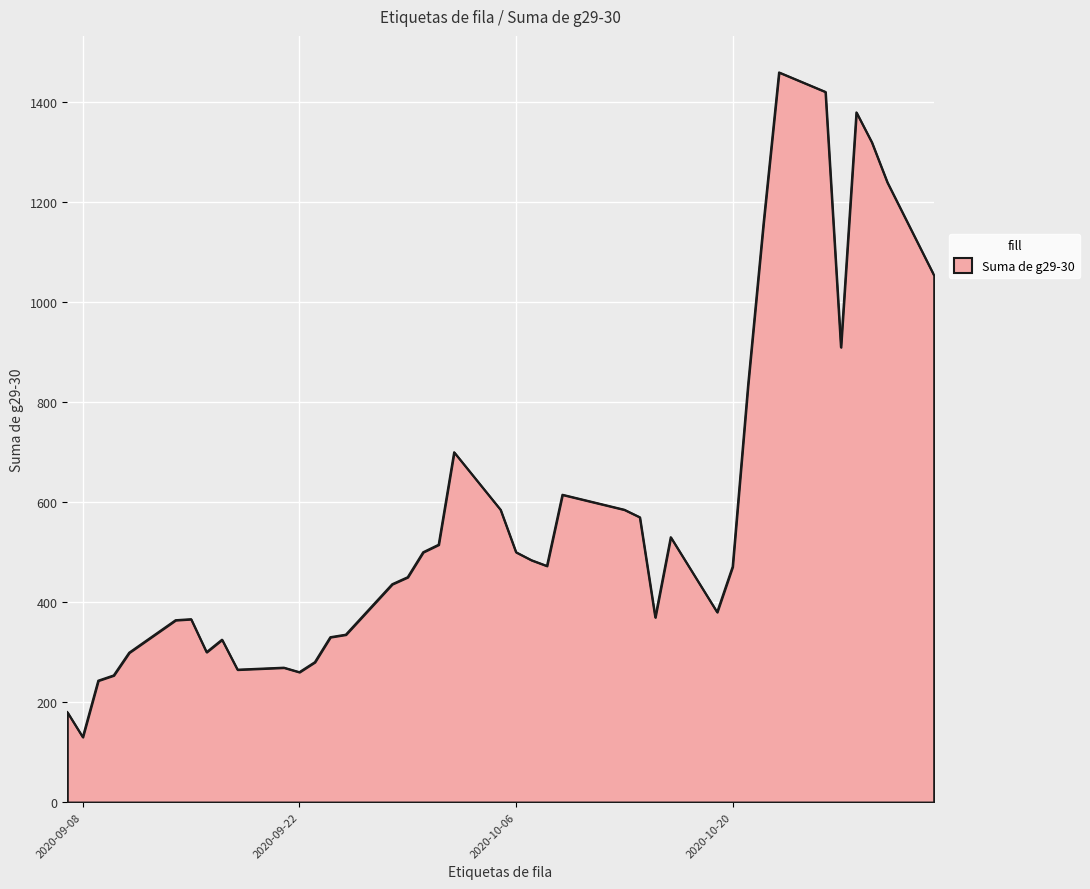

What is the smallest value displayed?

130.0